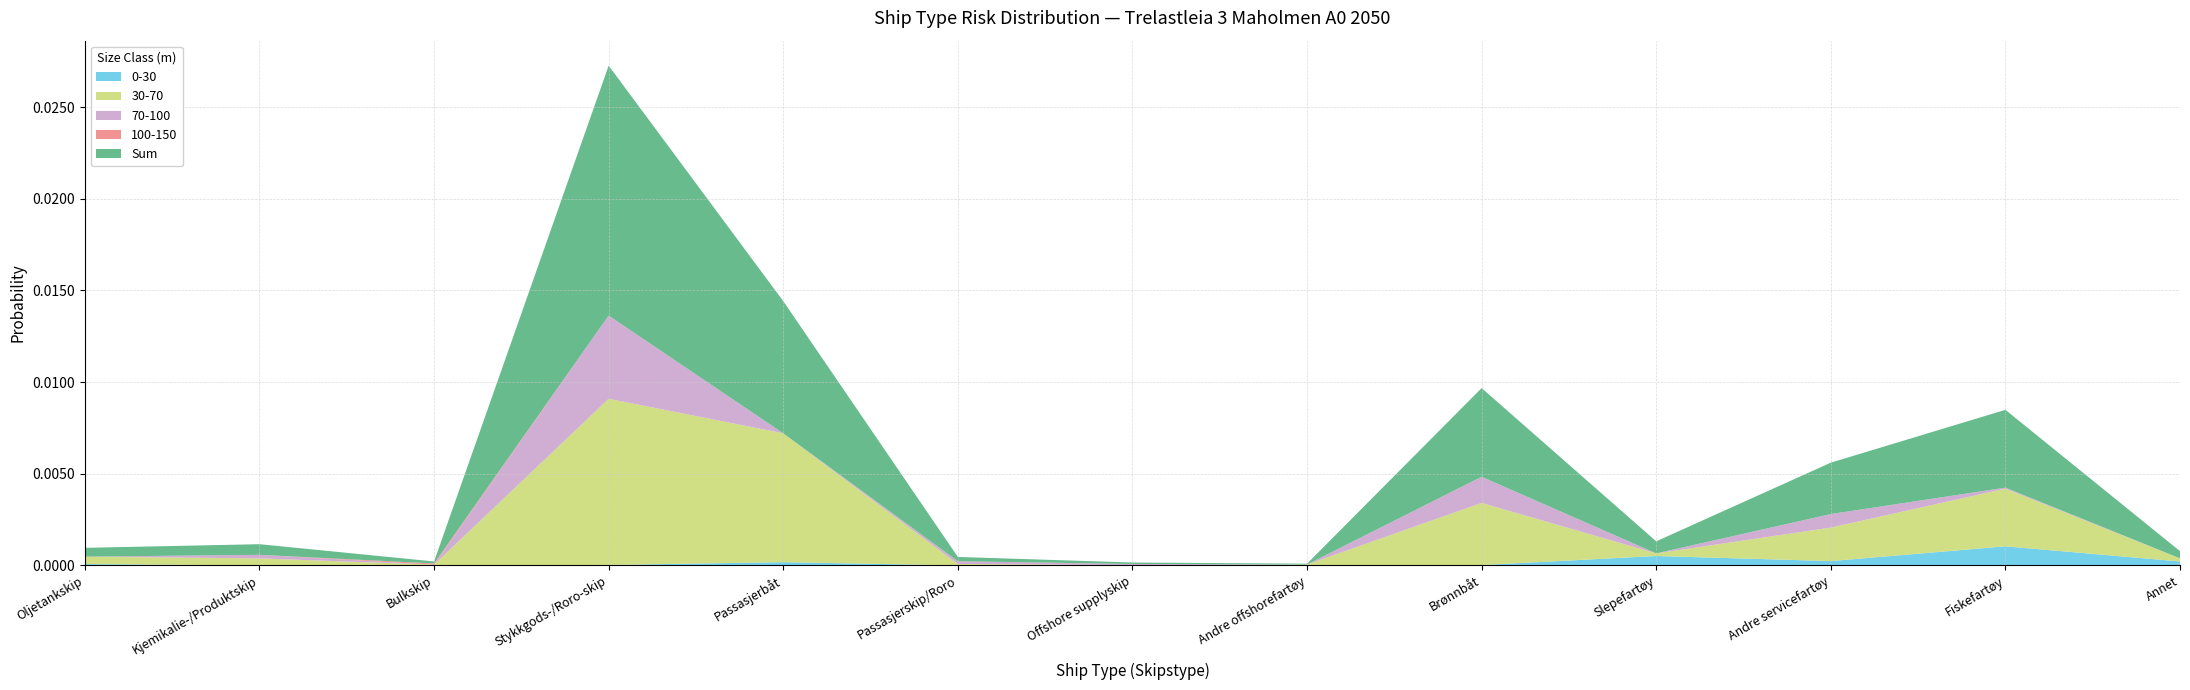

Is it true that 0-30 equals 0.0 at Annet?

True